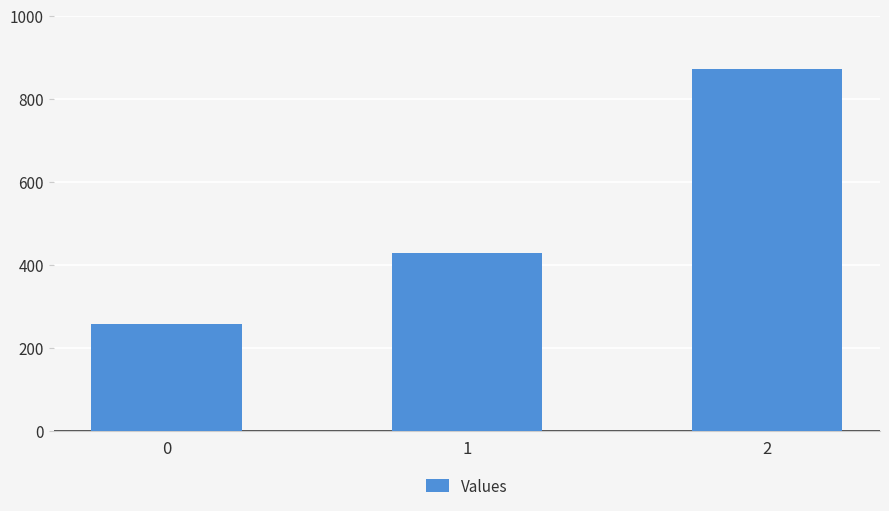

Reading left to right, what are all the values shown in this chart?

0=257.1	1=428.6	2=871.4